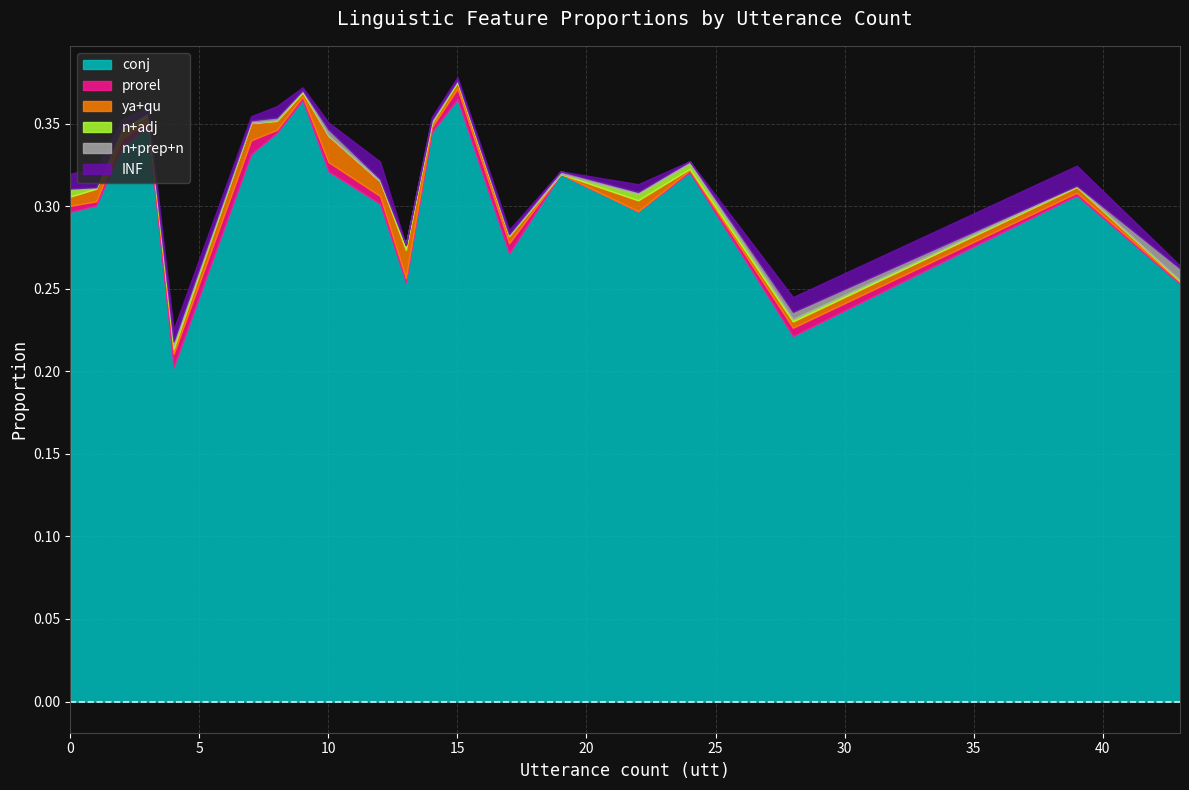

True or false: ya+qu and conj cross at least once.

False